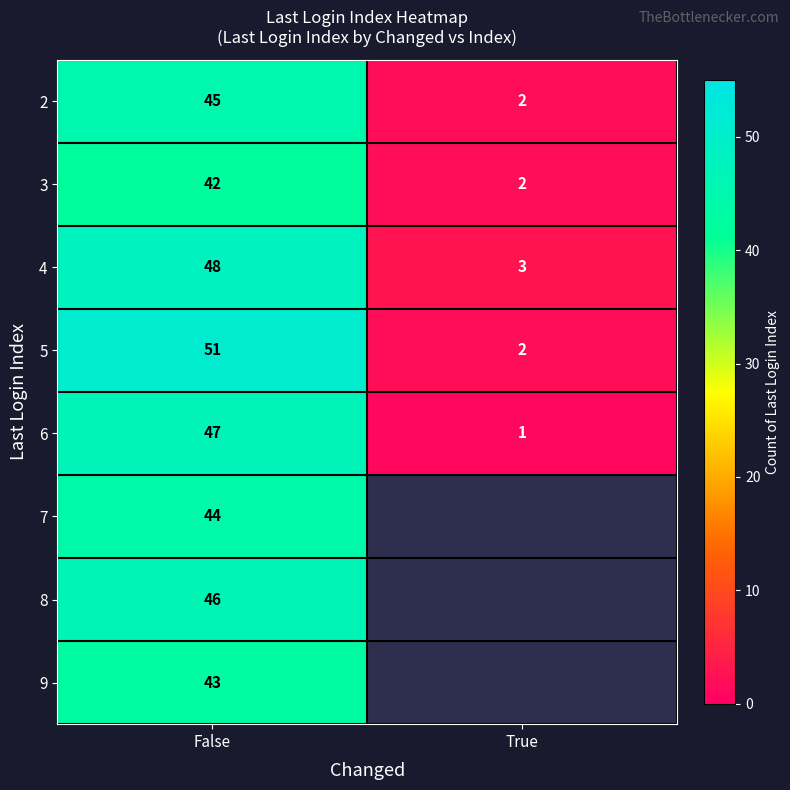

What is the average value of the 4 series?

26